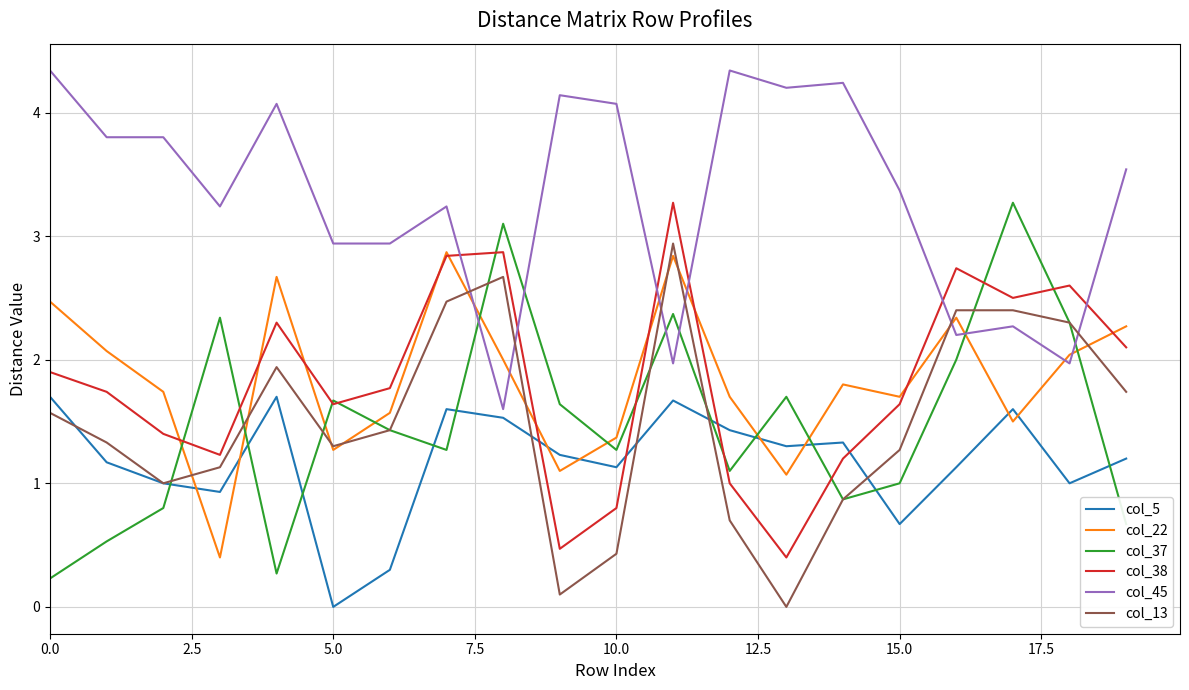

What is the greatest value displayed?

4.3